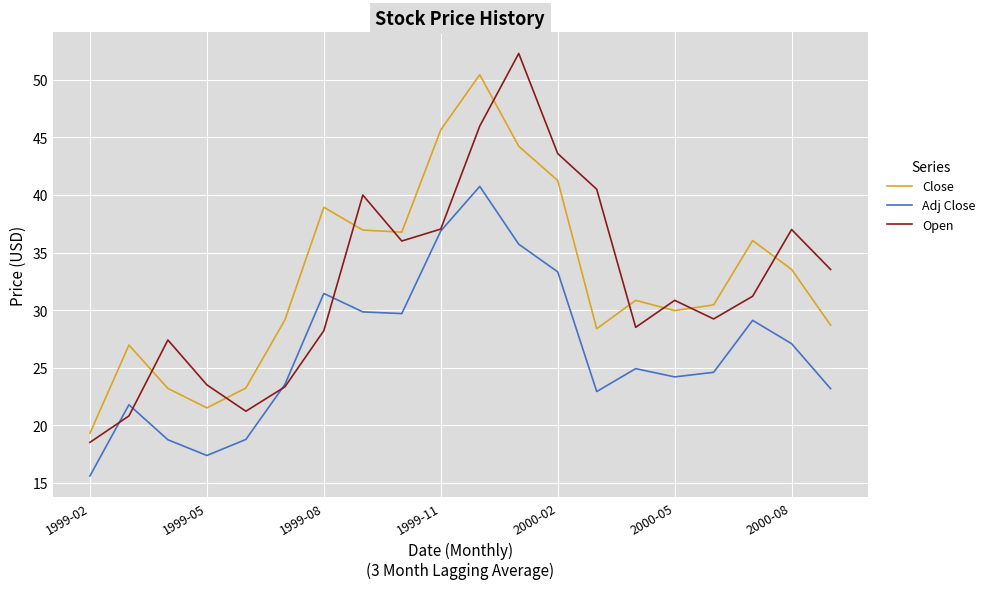

True or false: Close and Adj Close cross at least once.

False